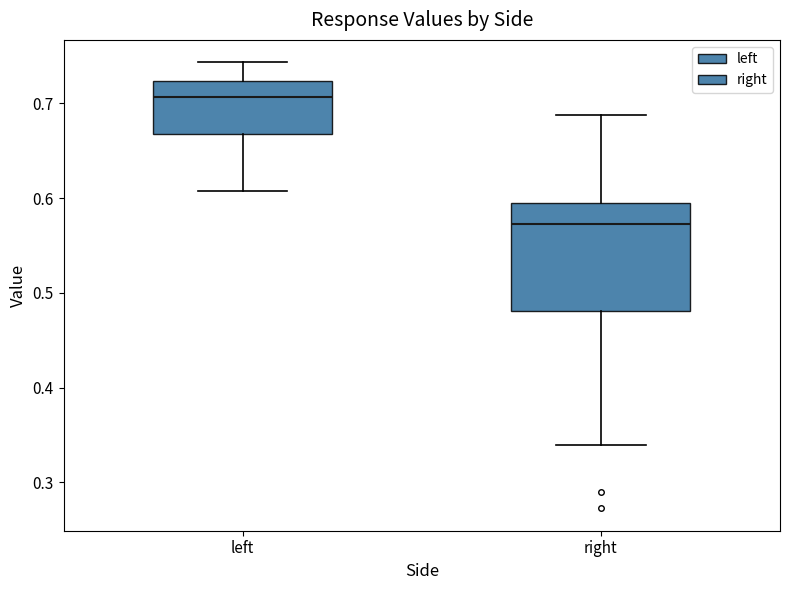

Which box has the highest median line?

left